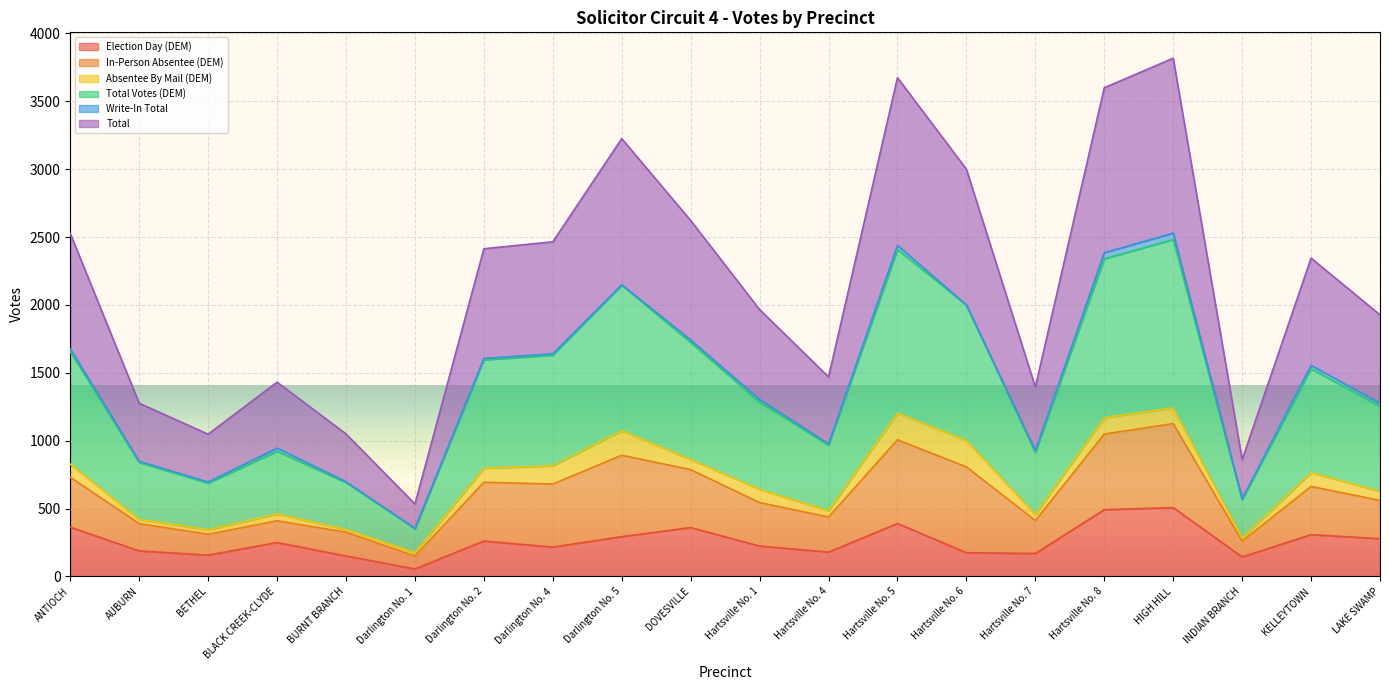

Which has a higher value, Hartsville No. 6 or Hartsville No. 1?

Hartsville No. 1